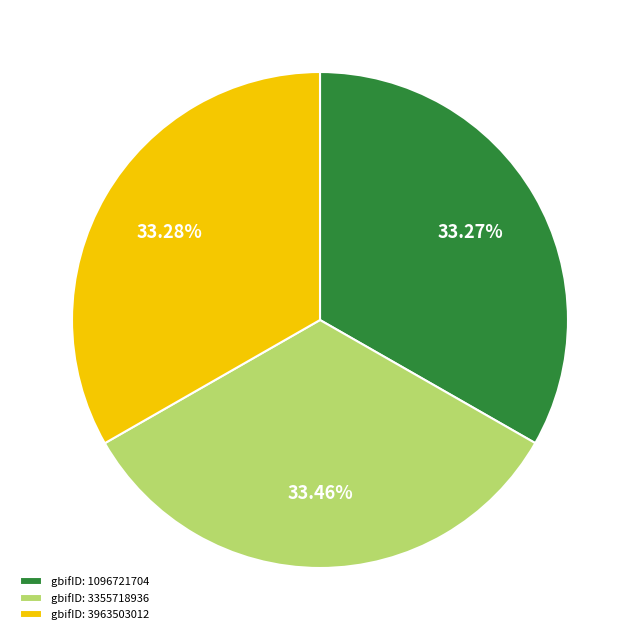

What is the ratio of the value at gbifID: 1096721704 to the value at gbifID: 3355718936?

1.0